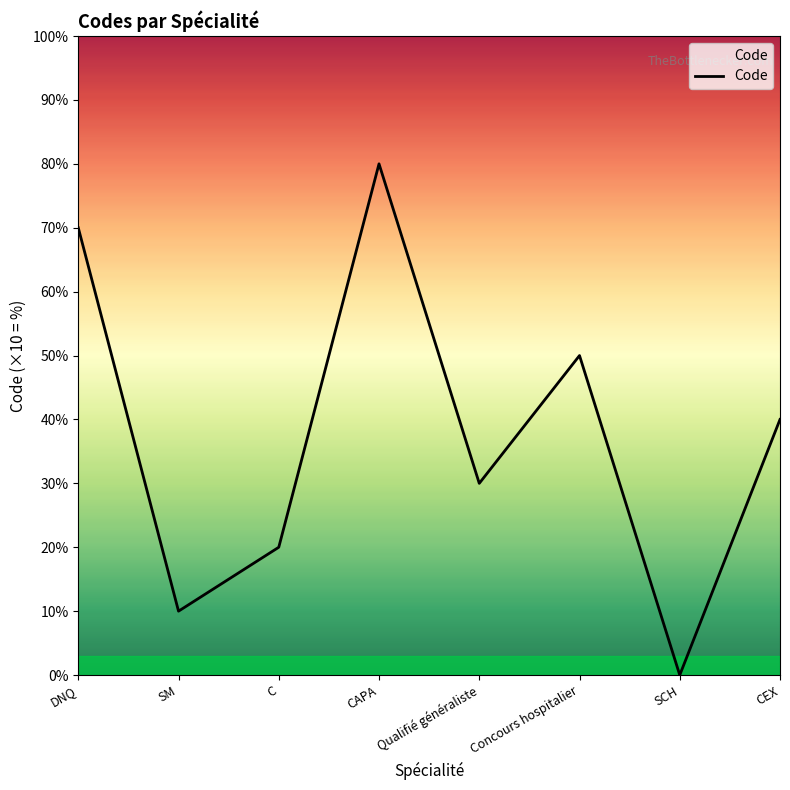

What is the change in value from CAPA to CEX?

-4